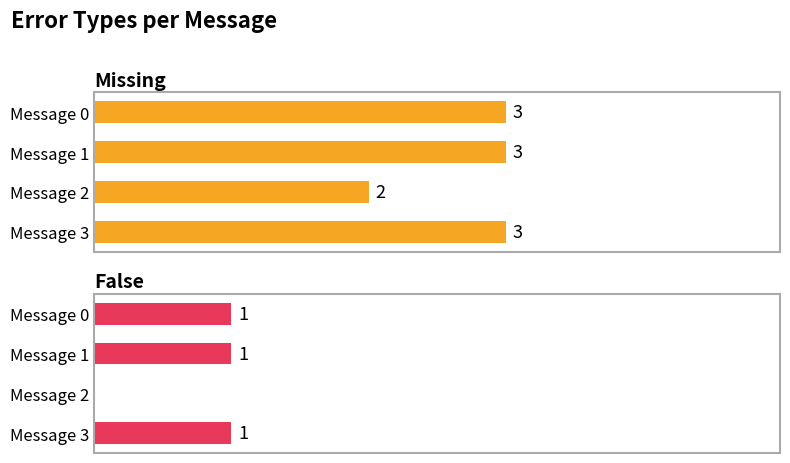

Reading left to right, list all the values displayed in this chart.

Missing: 3	3	2	3
False: 1	1	0	1